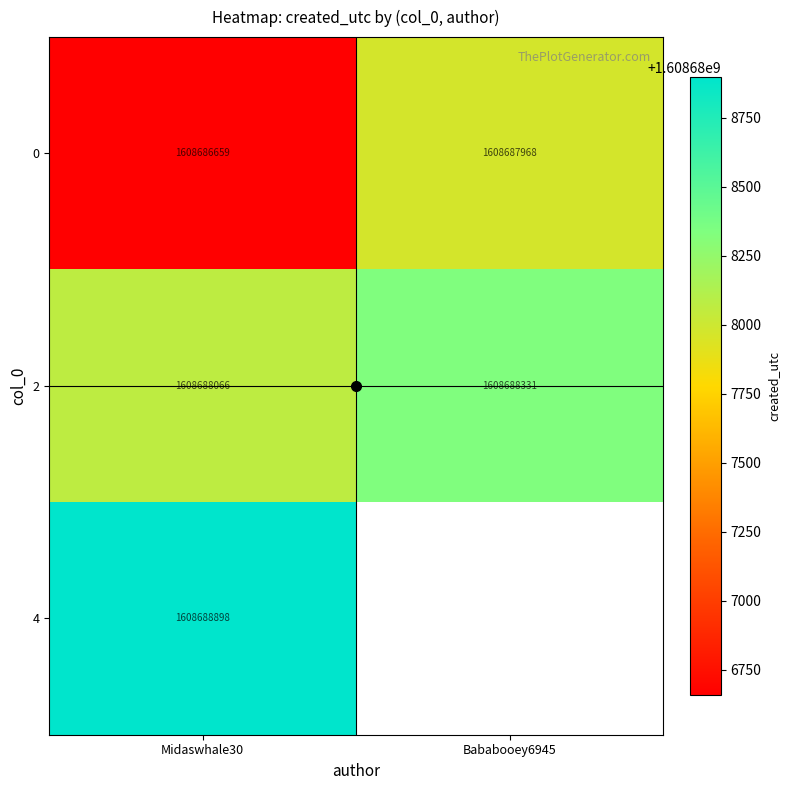

Rank the series by their maximum value, from highest to lowest.

4, 2, 0